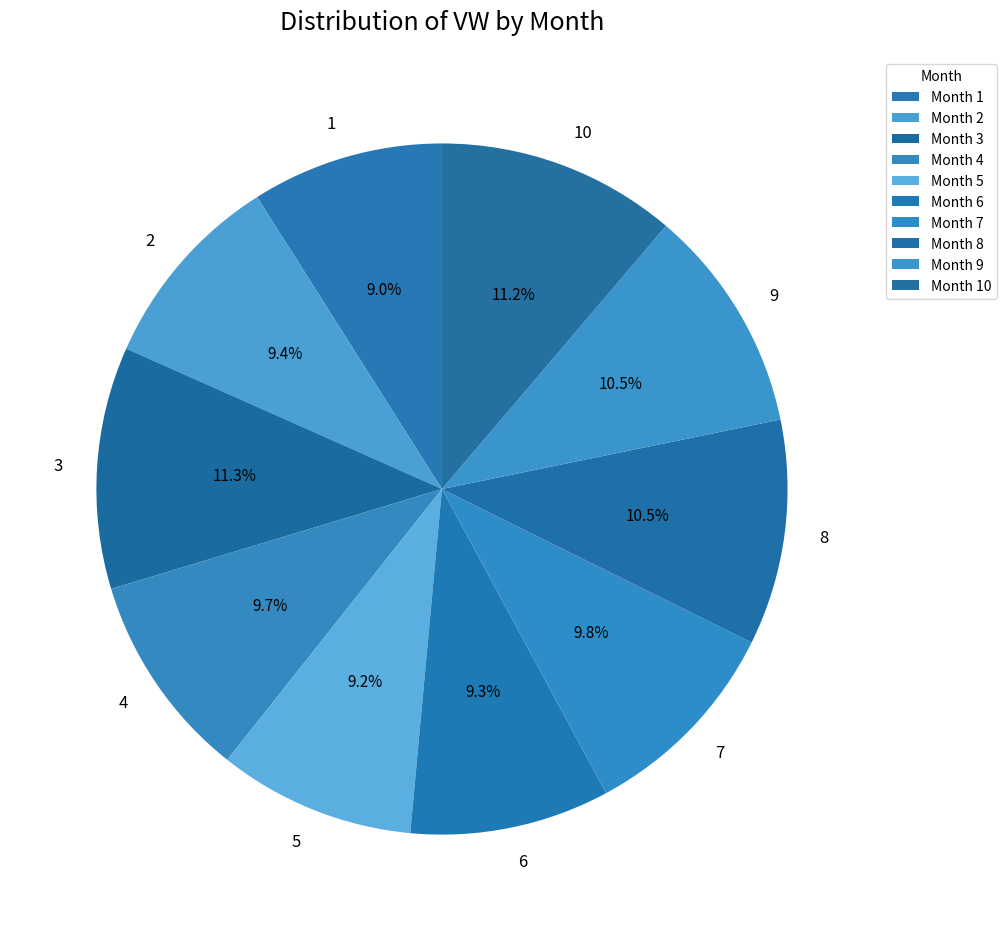

Is there a majority slice in this chart?

No